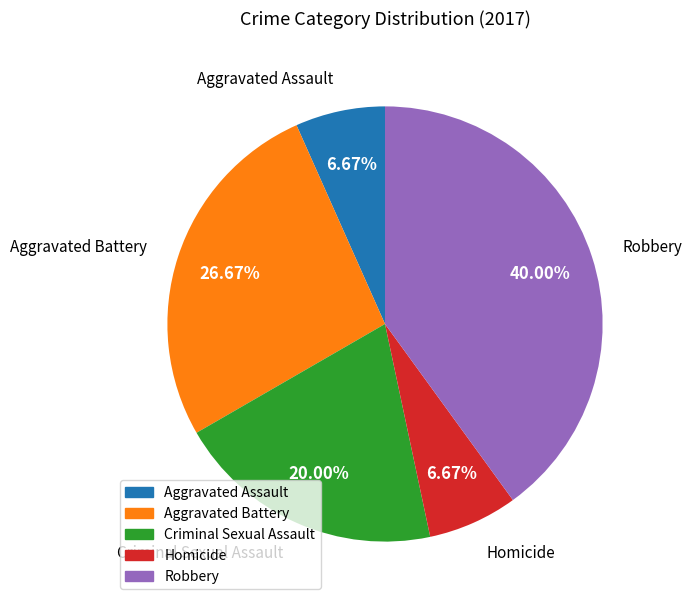

To the nearest percent, what is the combined percentage of Robbery and Homicide?

47%